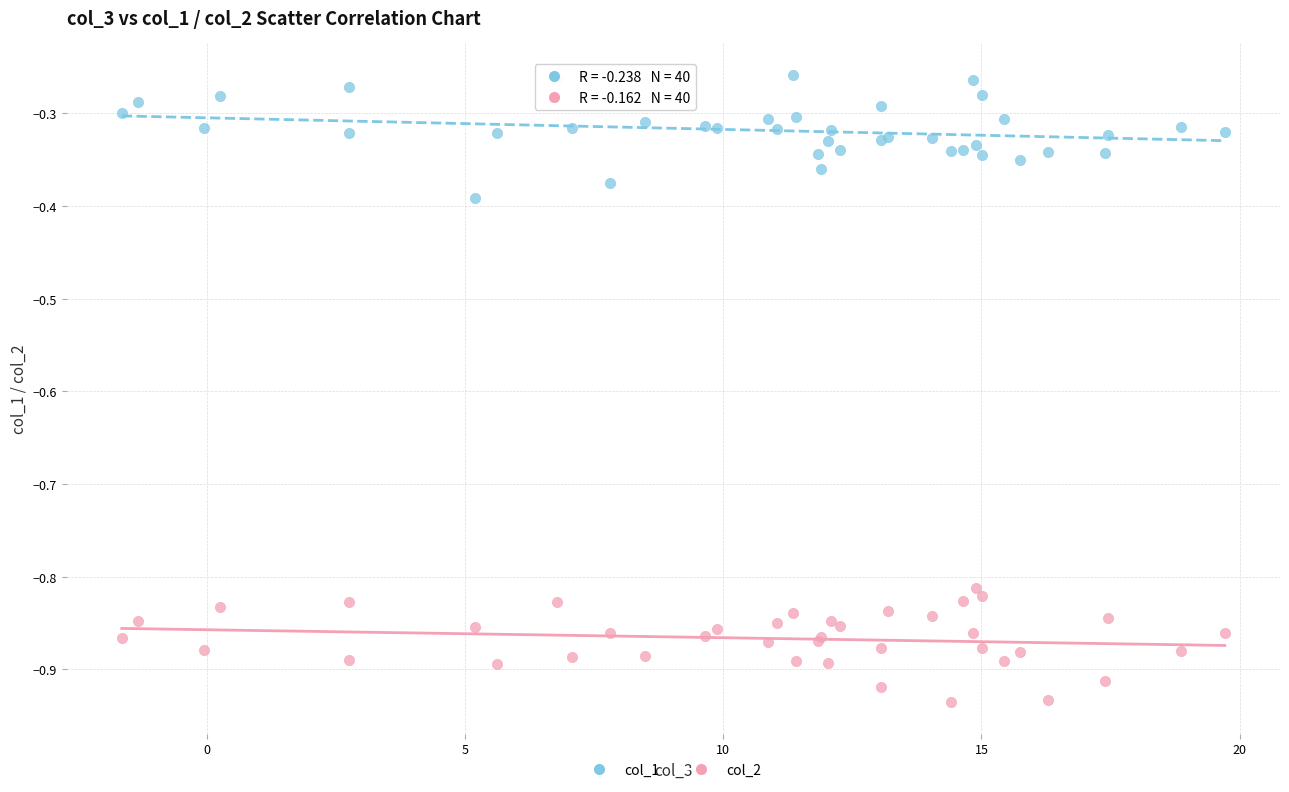

Which series reaches the maximum Y coordinate?

col_1